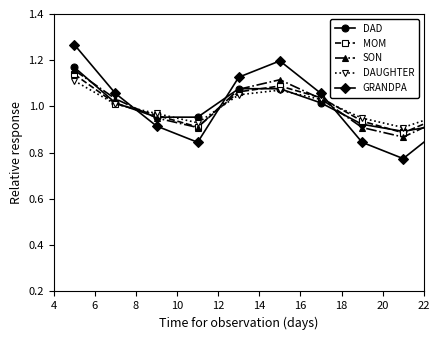

True or false: GRANDPA and DAUGHTER cross at least once.

True